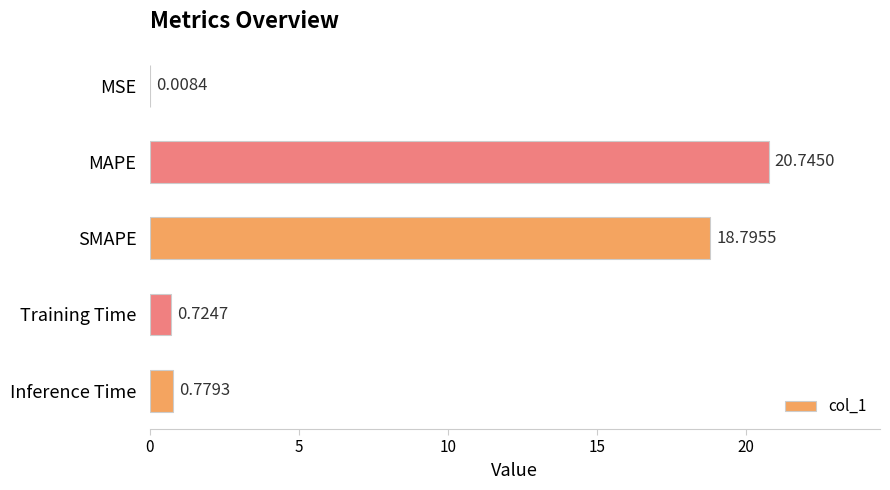

How many data points does each series have?

5